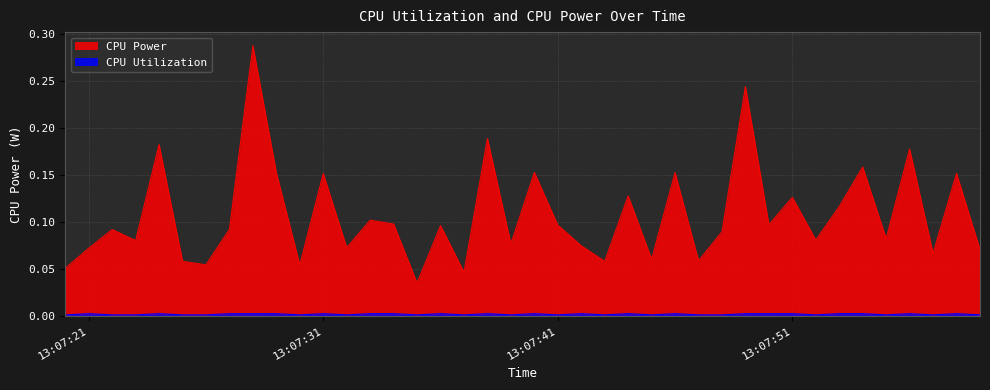

The value of CPU Utilization at 2025-03-21 13:07:54 is 0.0. True or false?

True